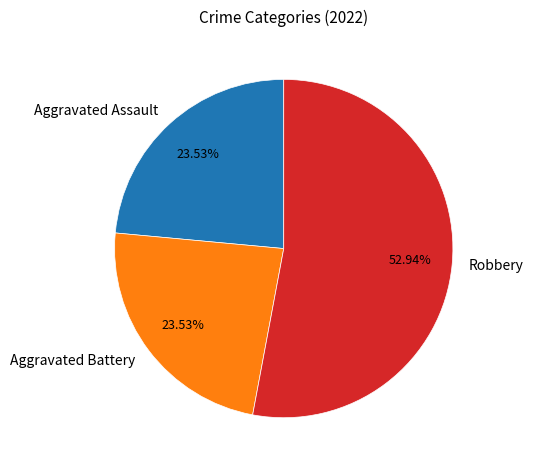

Combined, do Aggravated Battery and Robbery account for over 50%?

Yes